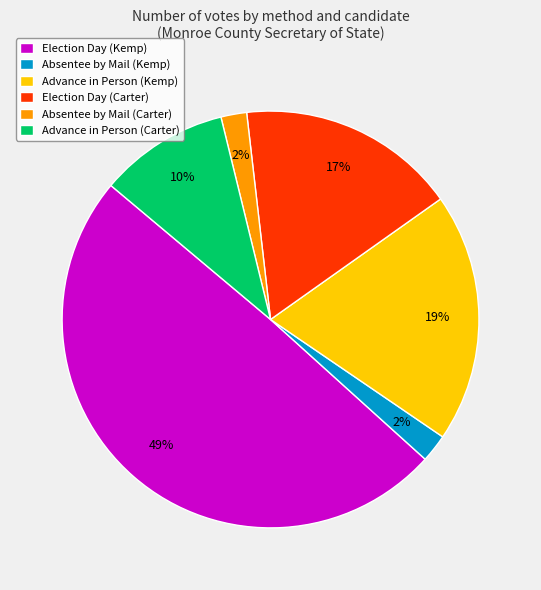

Count the number of slices in the pie.

6